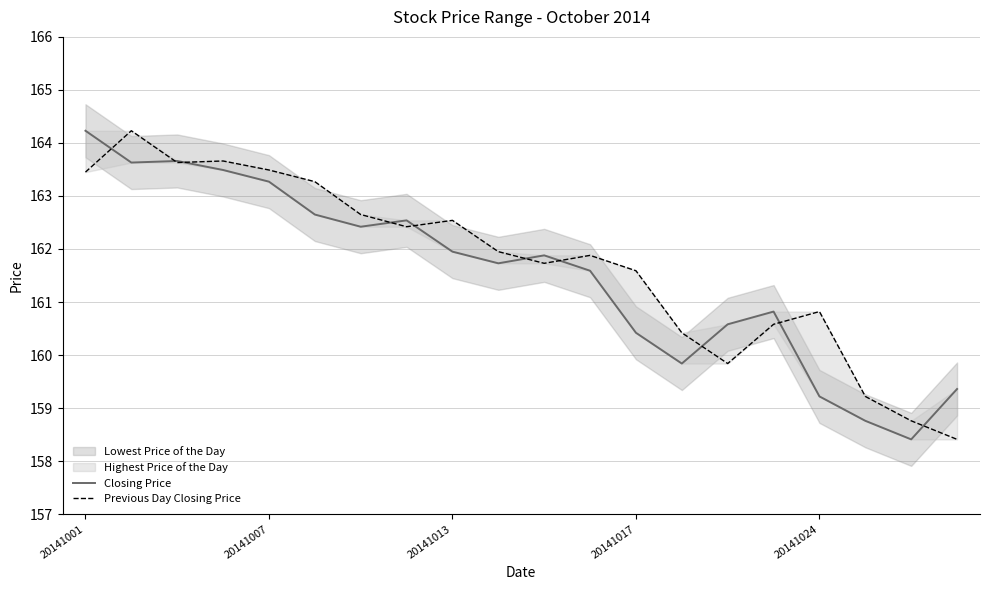

What is the value of the Previous Day Closing Price point at the 20th from the left?

158.4